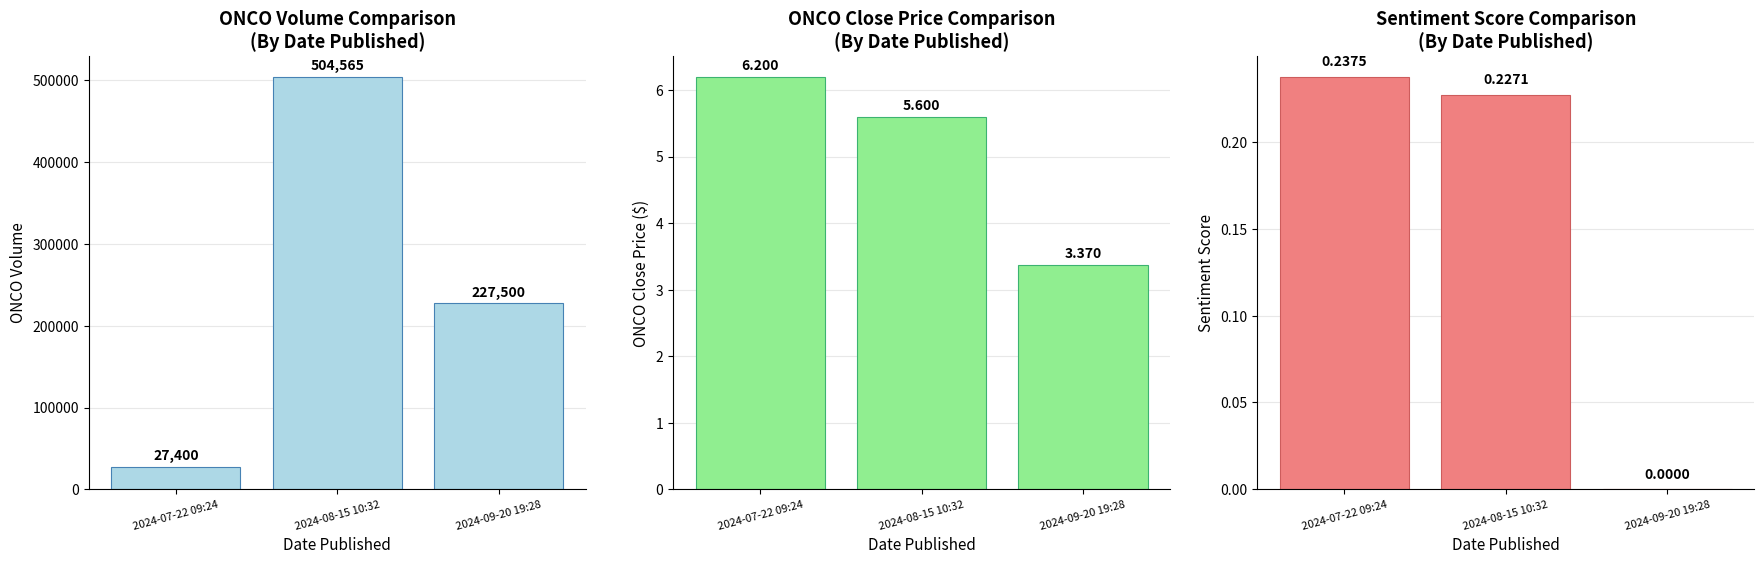

Rank the series at 2024-07-22 09:24 from lowest to highest value.

Sentiment, ONCO_Close, ONCO_Volume